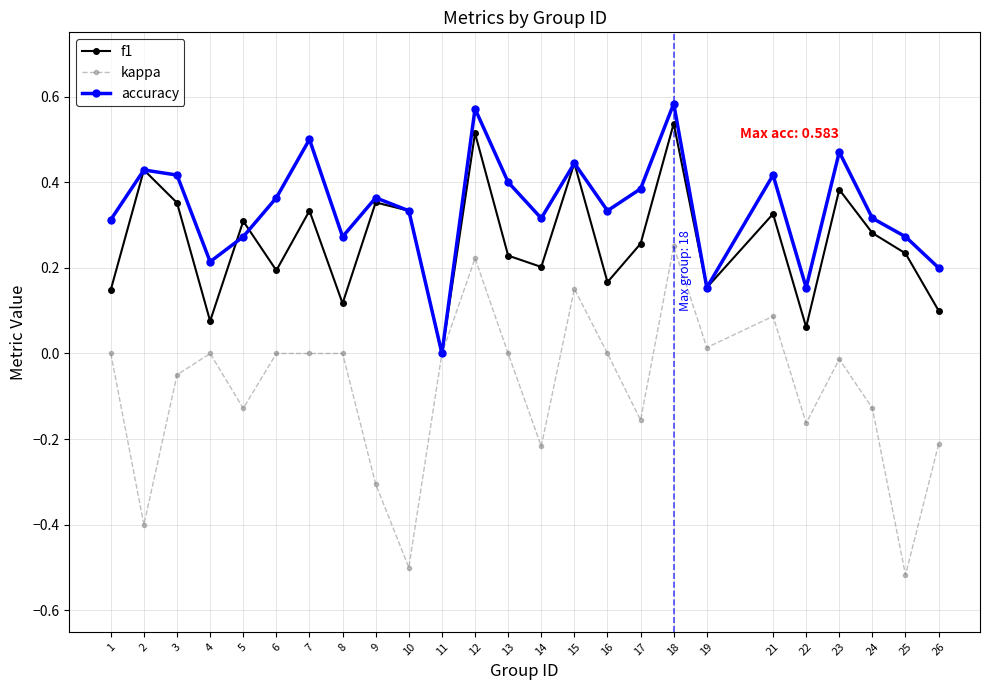

List the series in order of their overall mean, highest first.

accuracy, f1, kappa